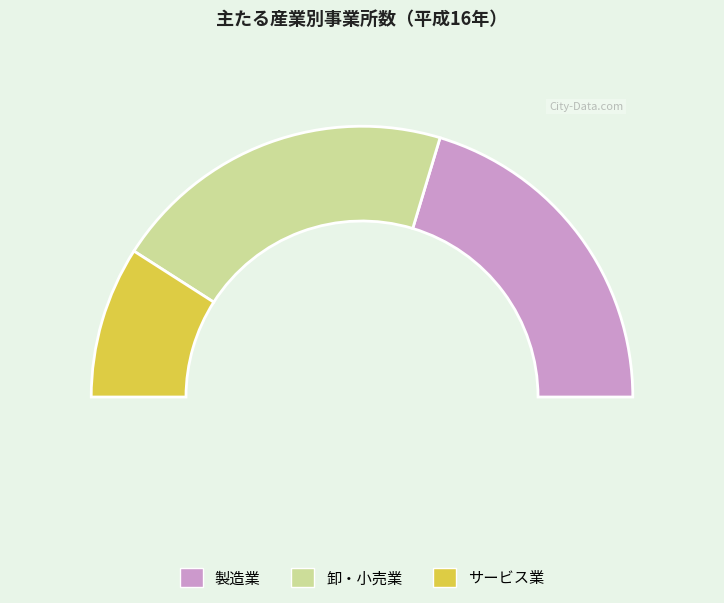

Is there a majority slice in this chart?

No